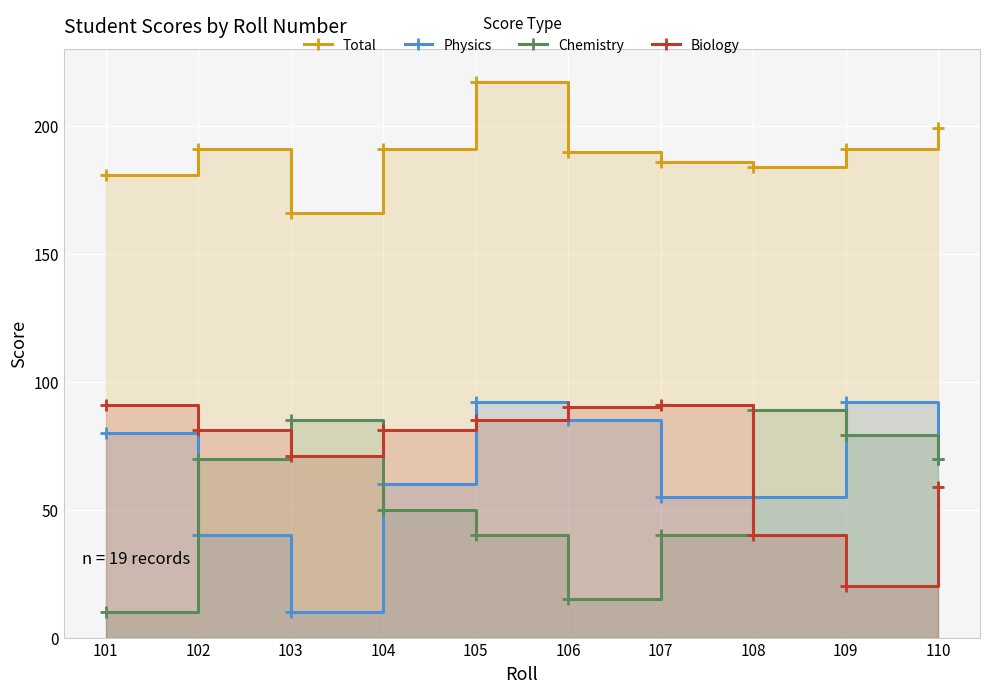

What is the total value across all series at 110?

398